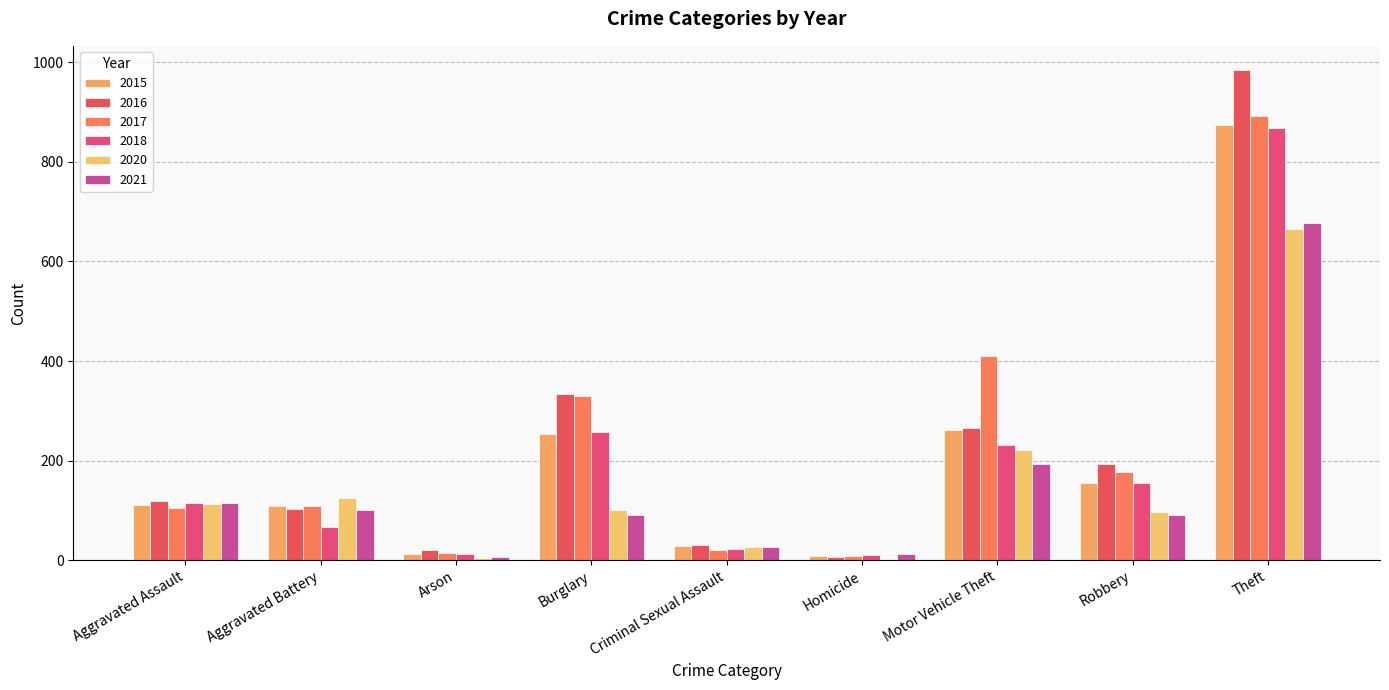

Is the value of 2015 at Arson greater than the value of 2017 at Aggravated Assault?

No